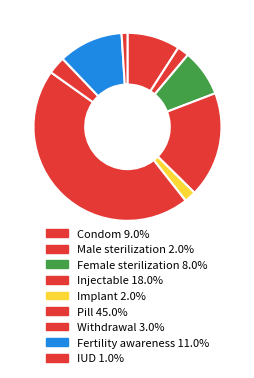

Which slice is the smallest?

IUD